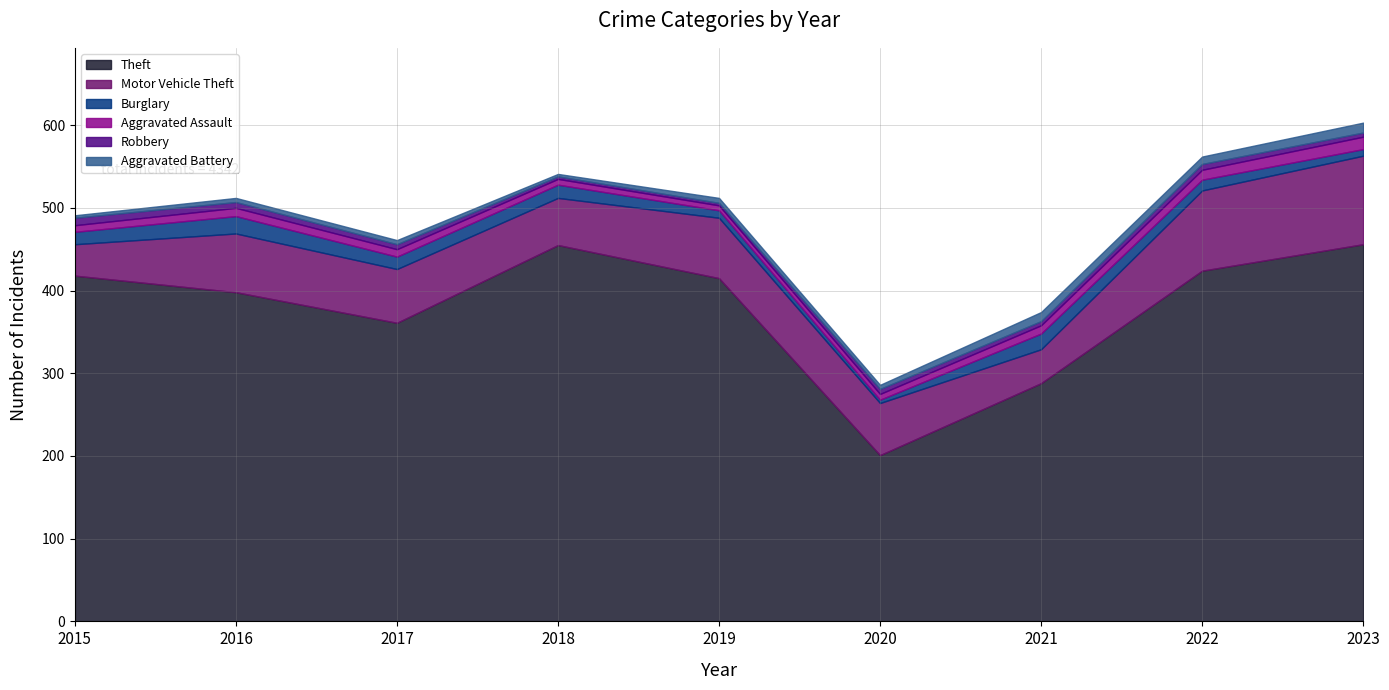

Is it true that Motor Vehicle Theft equals 18 at 2020?

False